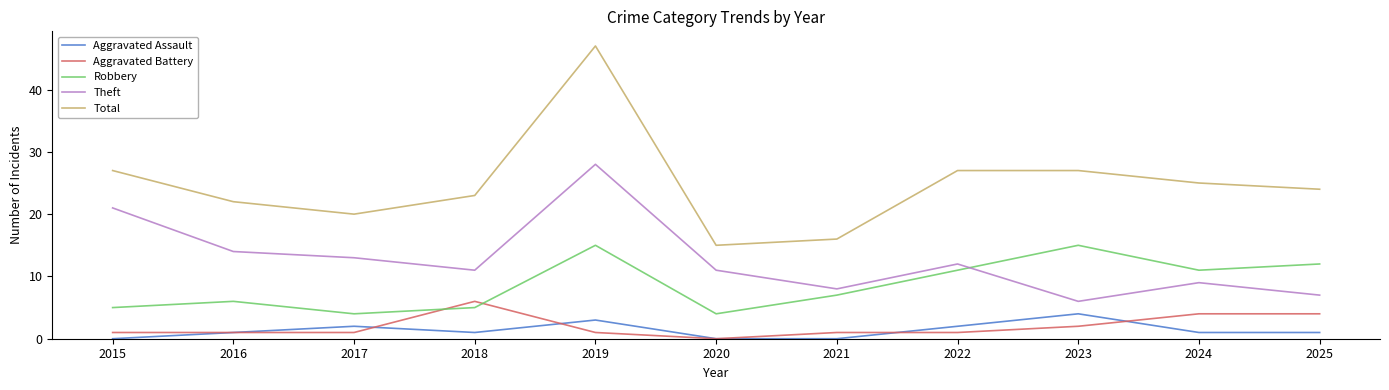

What is the difference between the Theft values at 2024 and 2025?

2